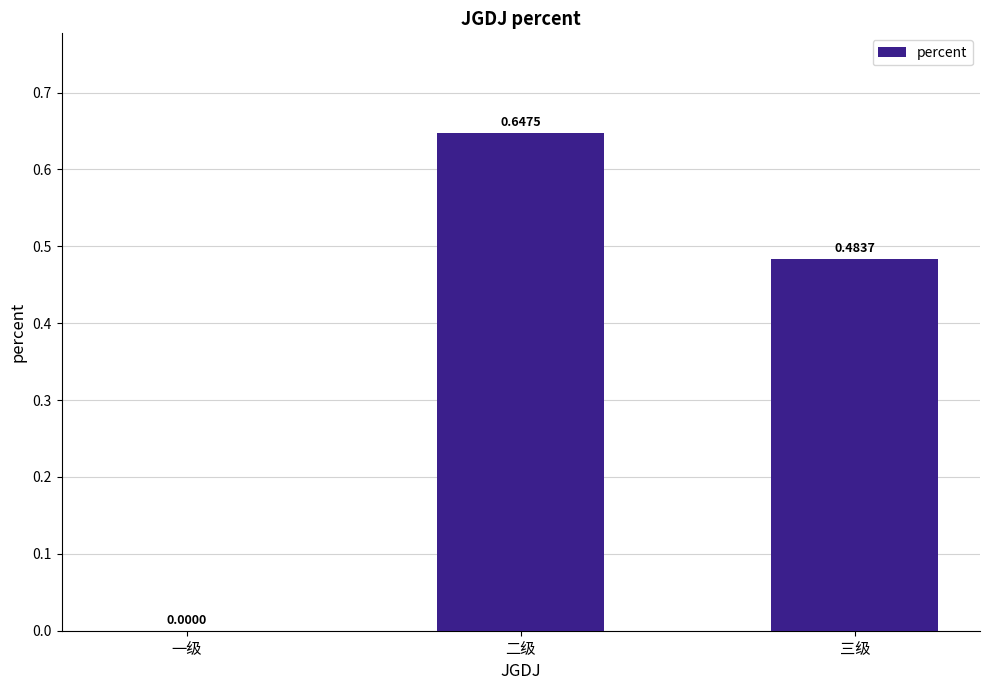

Between 一级 and 二级, which is larger?

二级